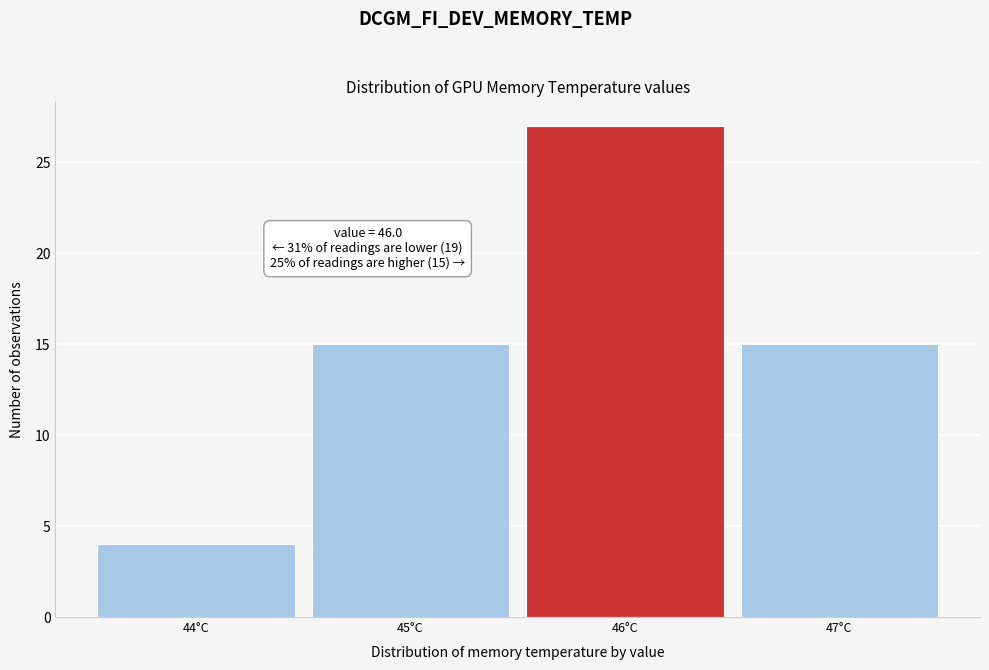

Over which range of the x-axis is the bar tallest?

45.5 to 46.5